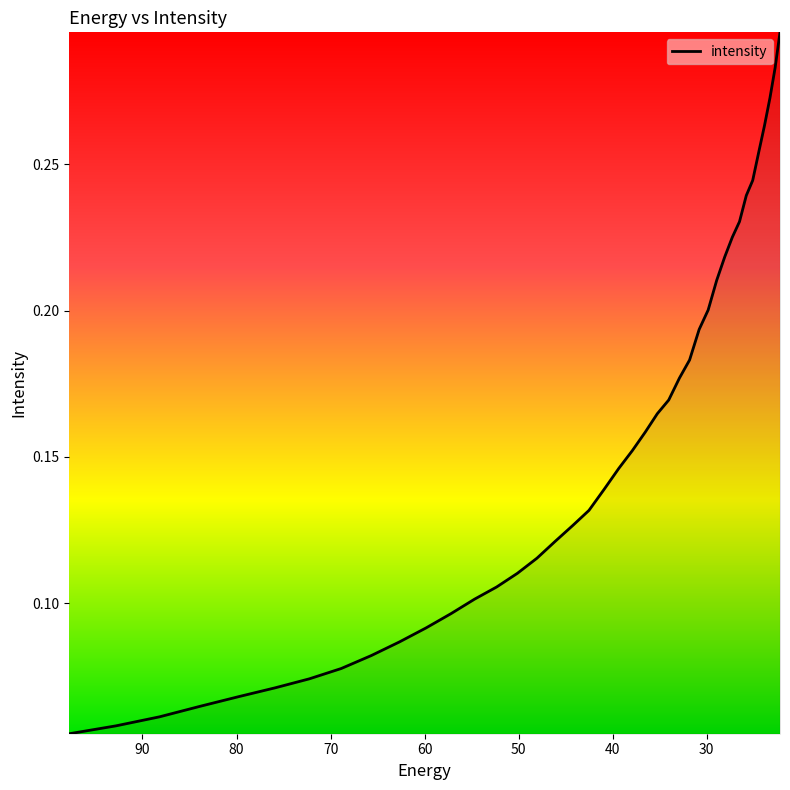

Is it true that the value at 37 is 0.5?

False